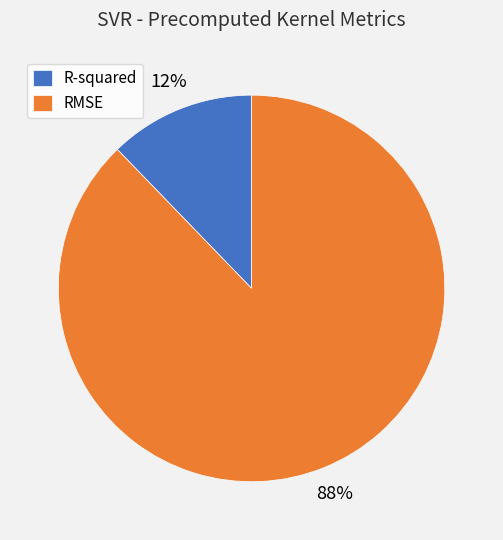

Combined, do RMSE and R-squared account for over 50%?

Yes